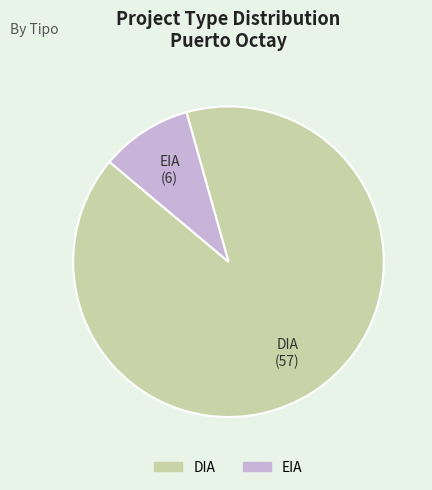

Rank the categories by value from lowest to highest.

EIA, DIA